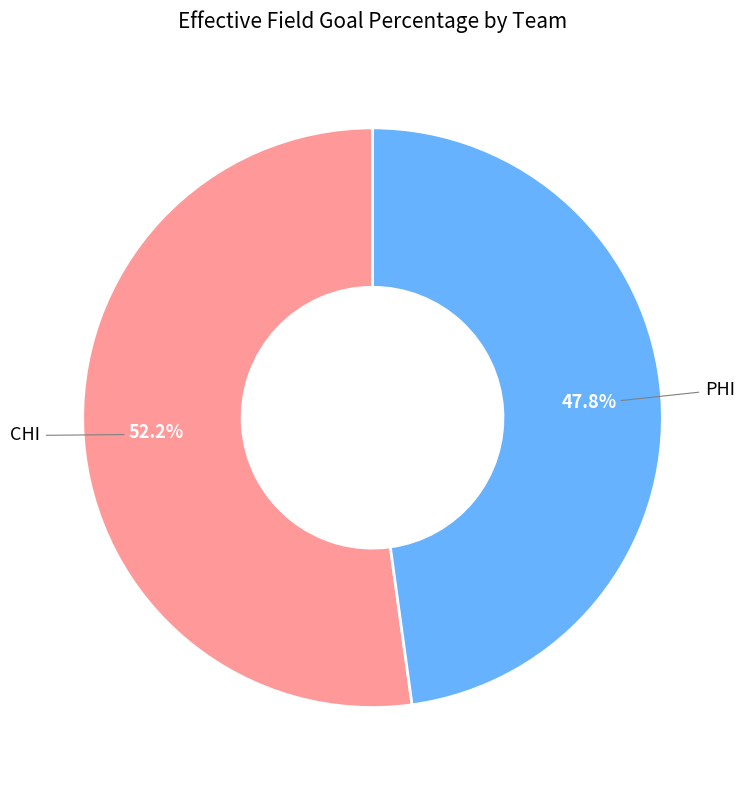

What is the smallest slice in the pie chart?

PHI